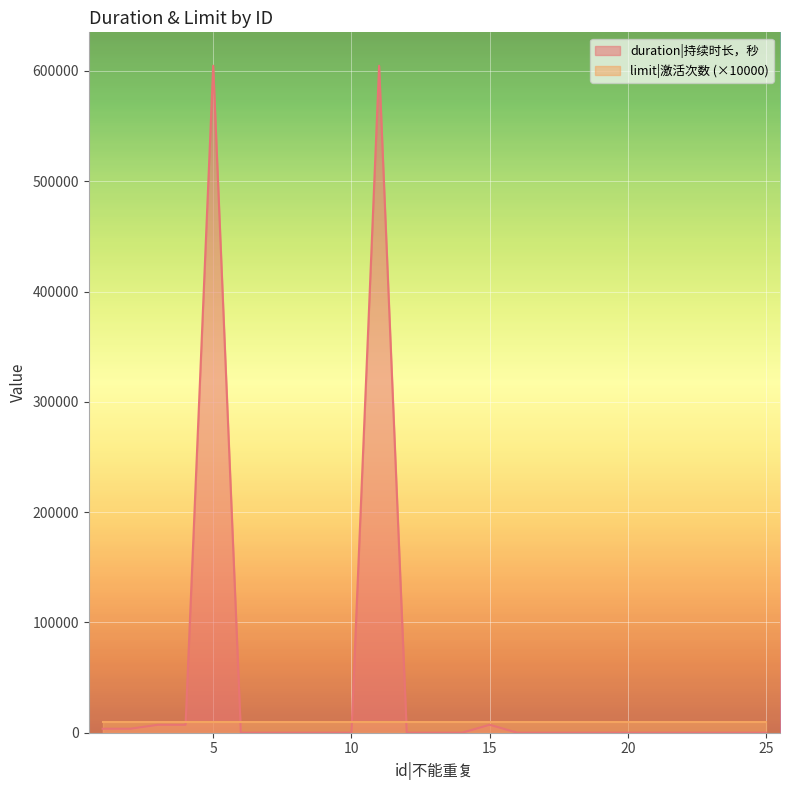

Is it true that the value at 11 is 1025037?

False